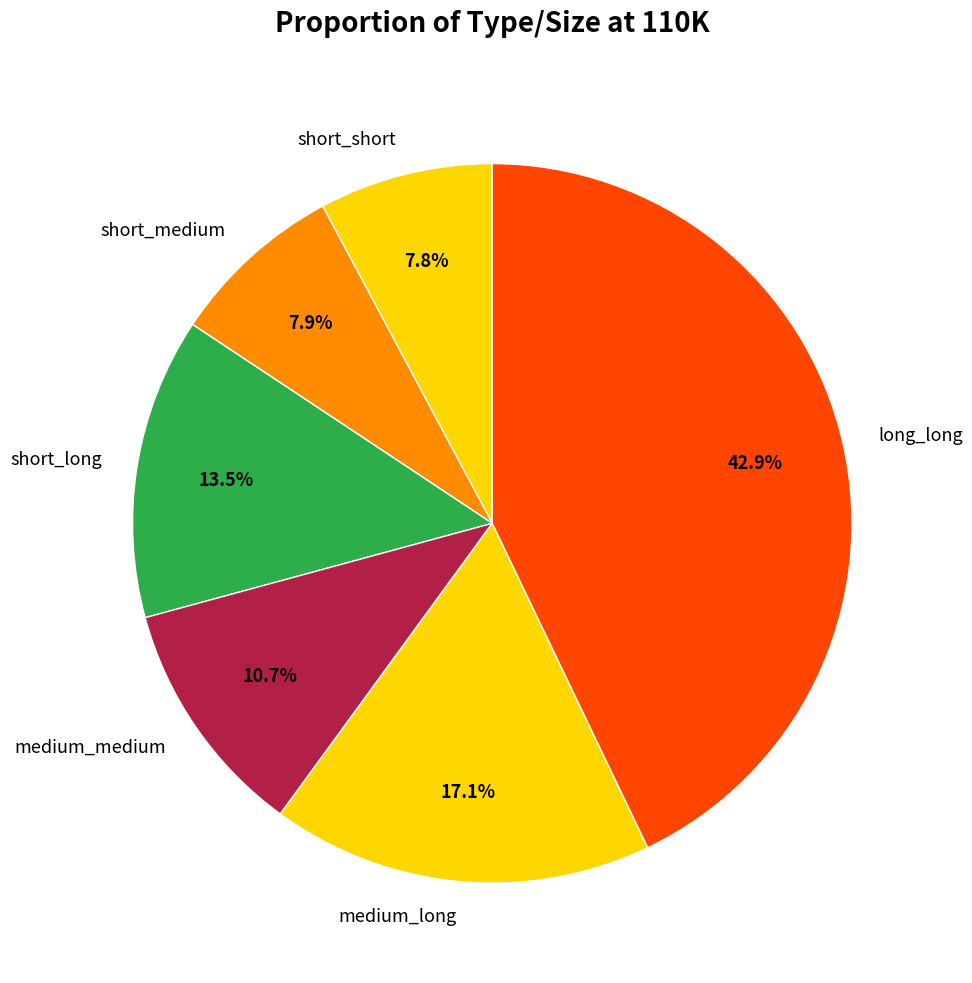

Which slice is the largest?

long_long